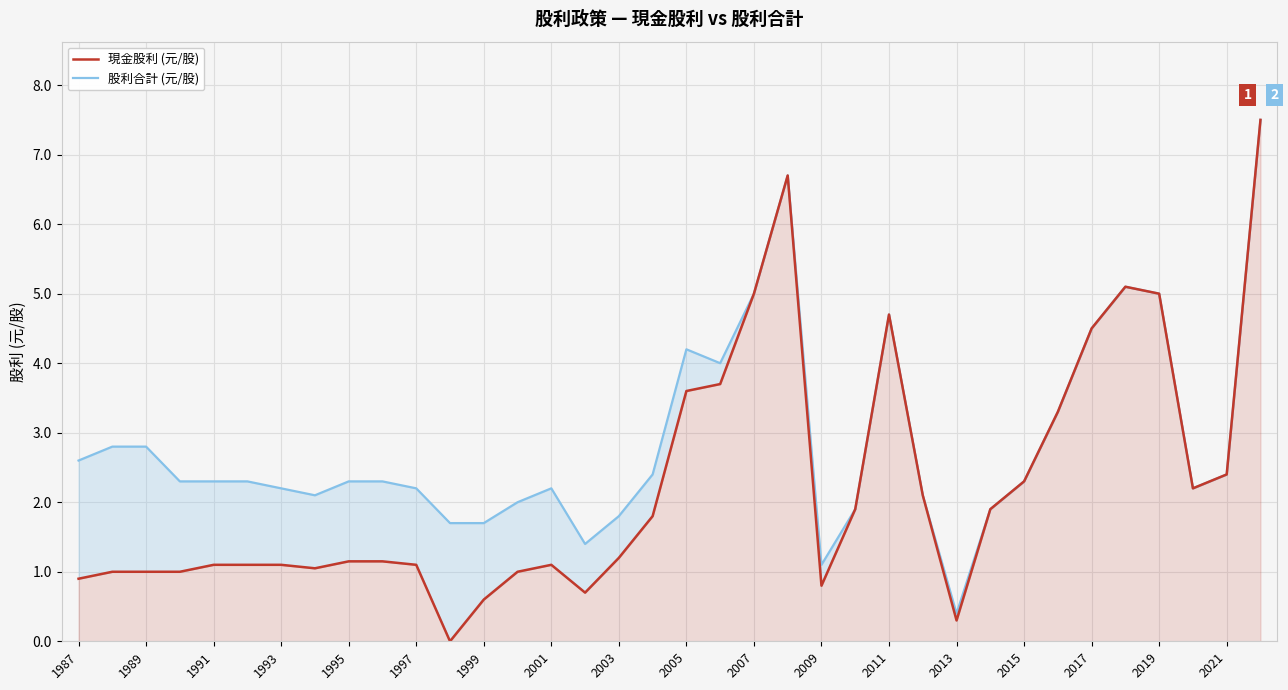

Which series has the widest spread of values?

現金股利 (元/股)